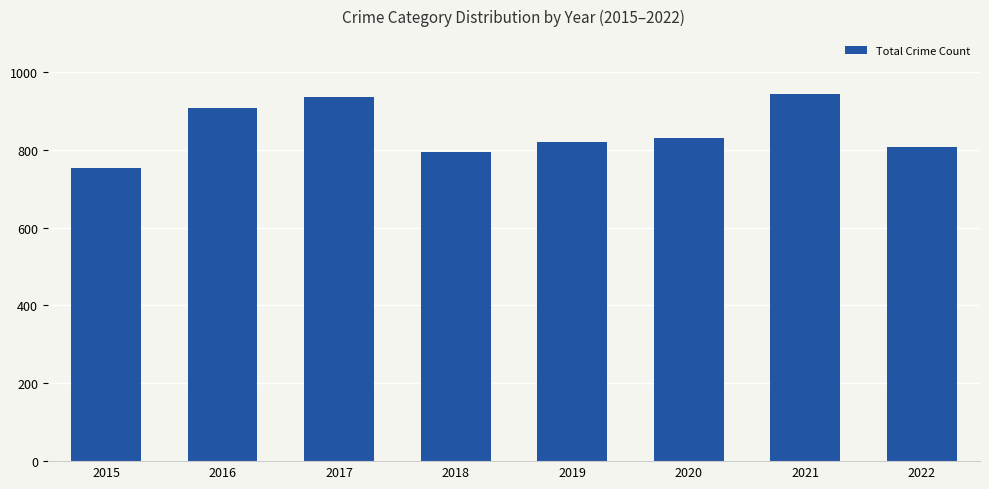

What is the smallest value displayed?

754